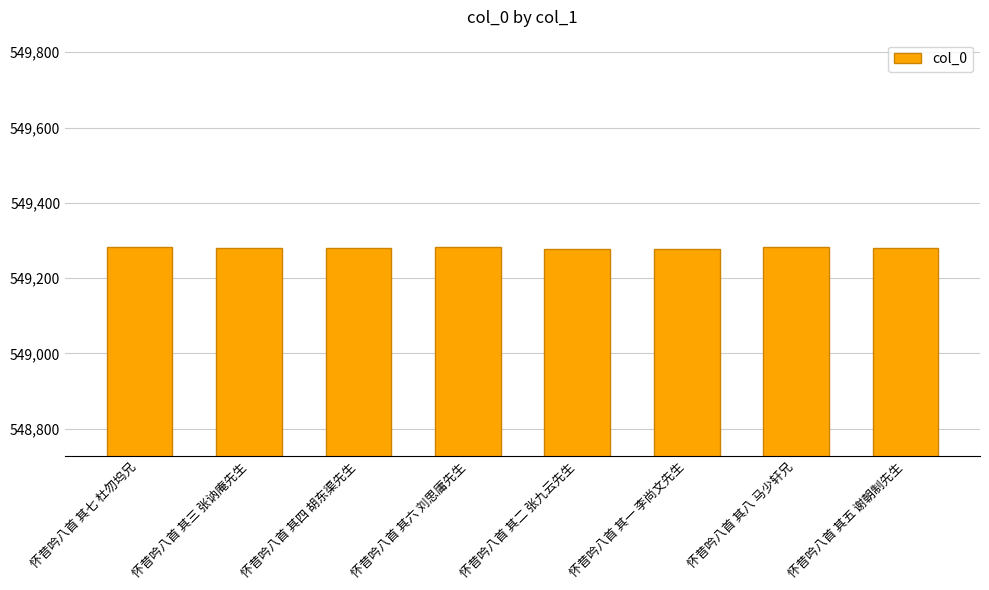

Does the chart contain any negative values?

No